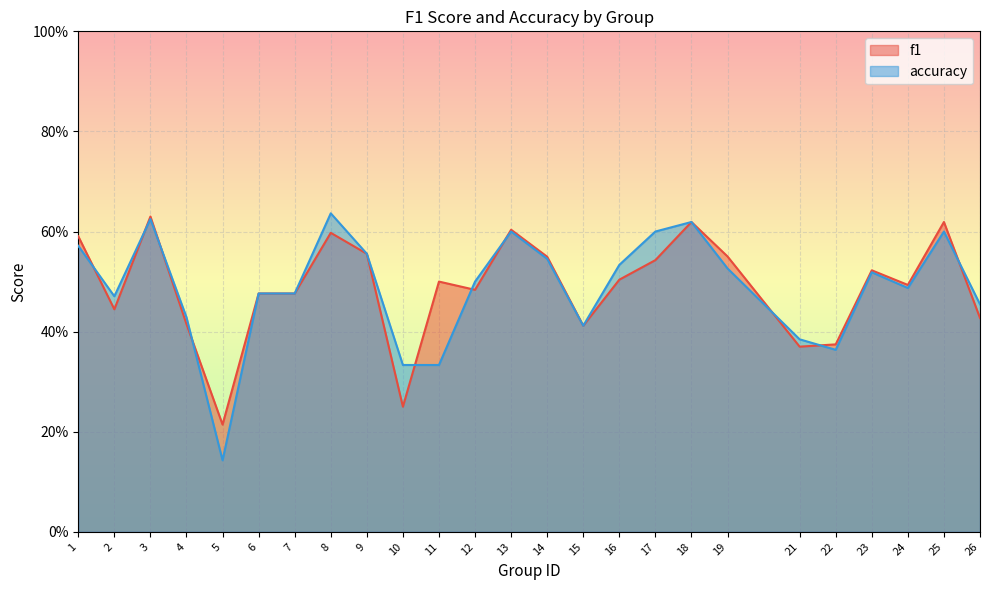

Does the chart display data point markers on the line(s)?

No